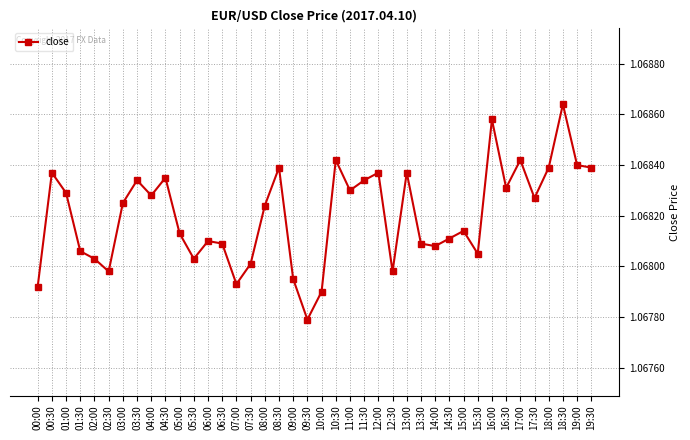

How many points are higher than both their immediate neighbors (excluding endpoints)?

12